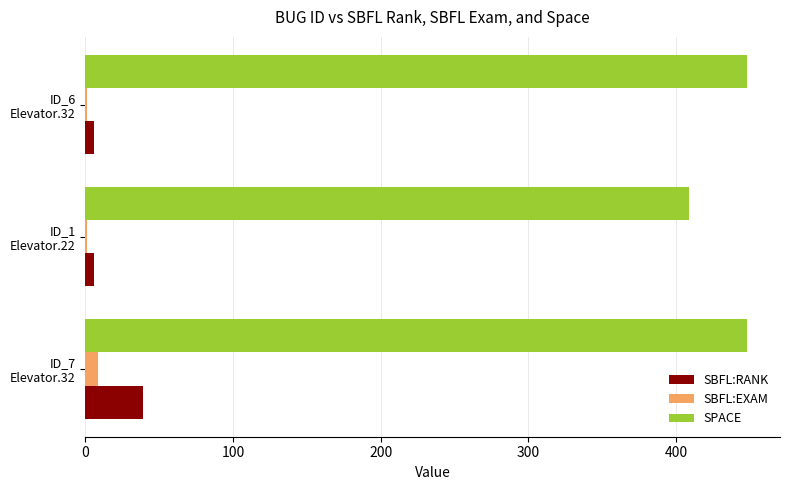

Which series has the largest total across all categories?

SPACE